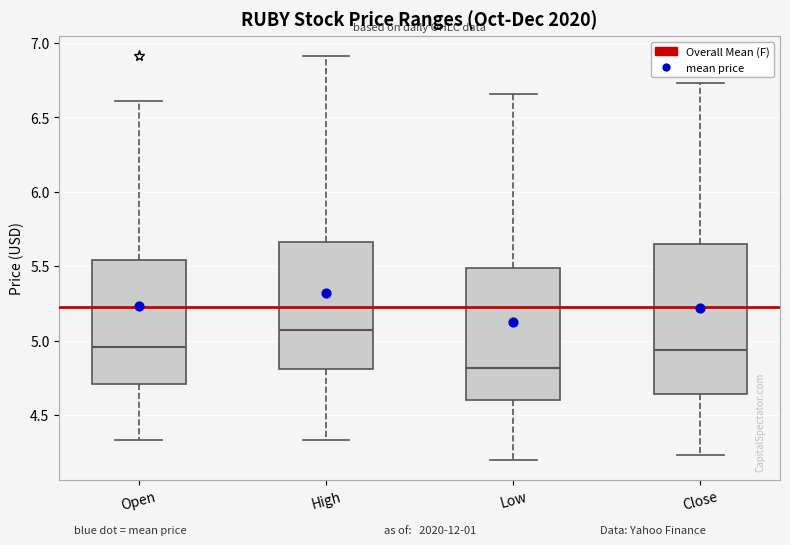

Comparing the boxes themselves (not the whiskers), which one is the tallest?

Close